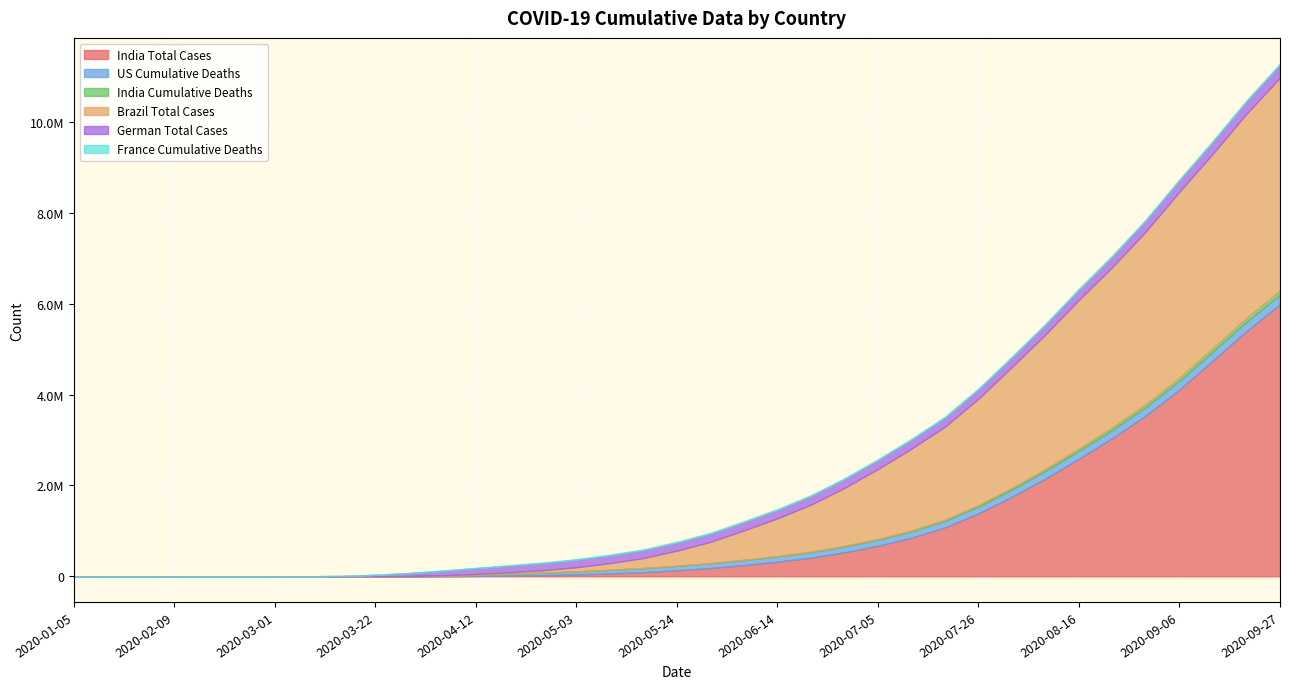

Read the India Total Cases value at 2020-04-19.

15712